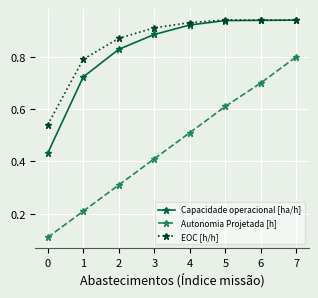

Which series has the largest total across all categories?

EOC [h/h]